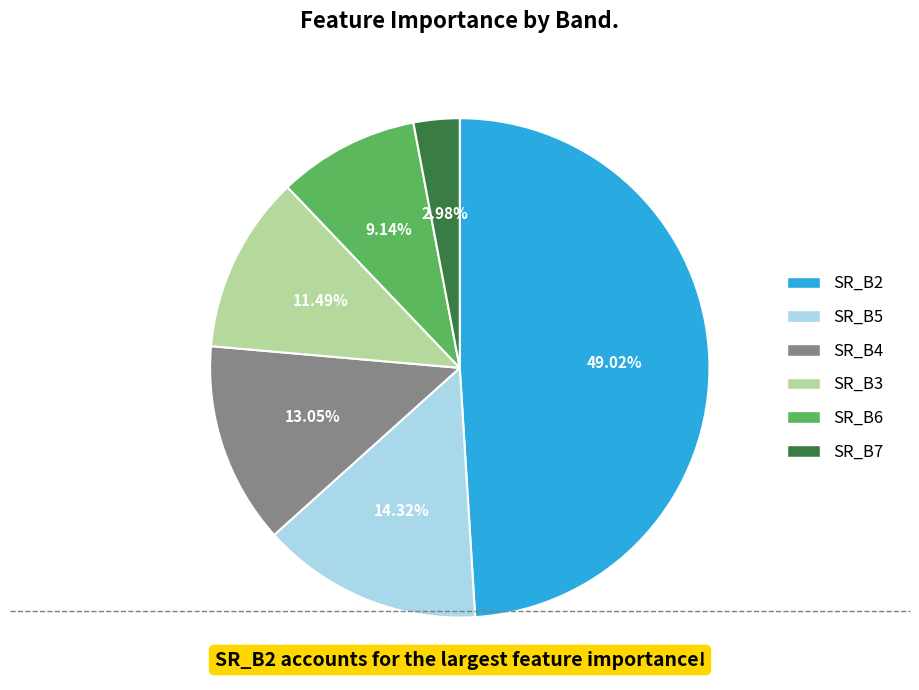

Is there a majority slice in this chart?

No